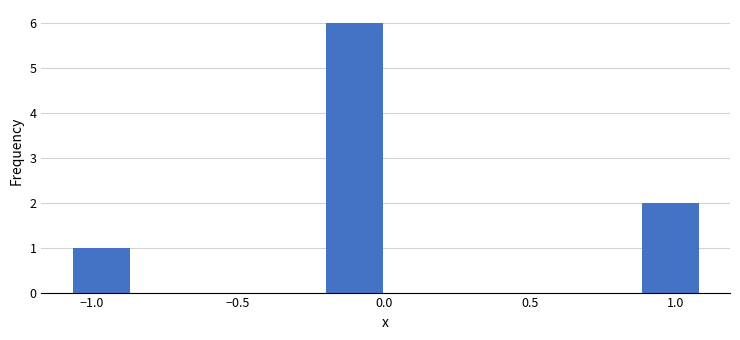

What is the height of the bar covering -1.10 to -0.85 on the x-axis? Neither the bar edges nor the heights are printed on the chart, so give them approximately, as read against the axes.

1